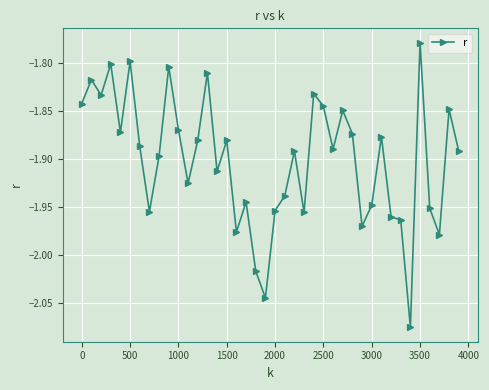

True or false: there are more than 0 points higher than both neighbors.

True